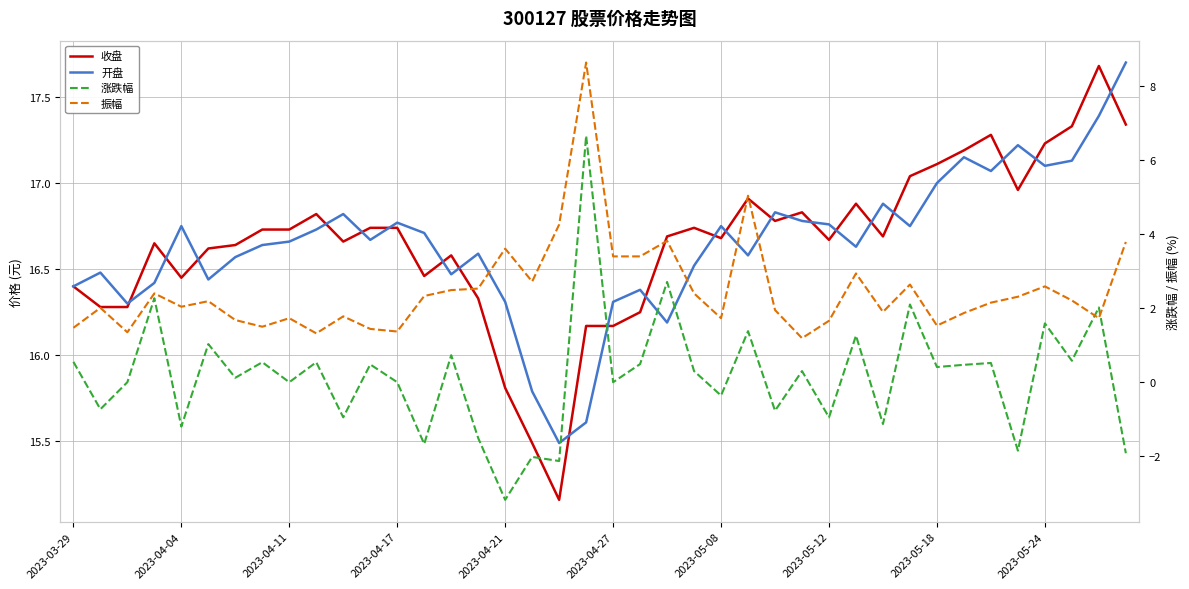

What is the difference between the highest and lowest values at 27?

16.5